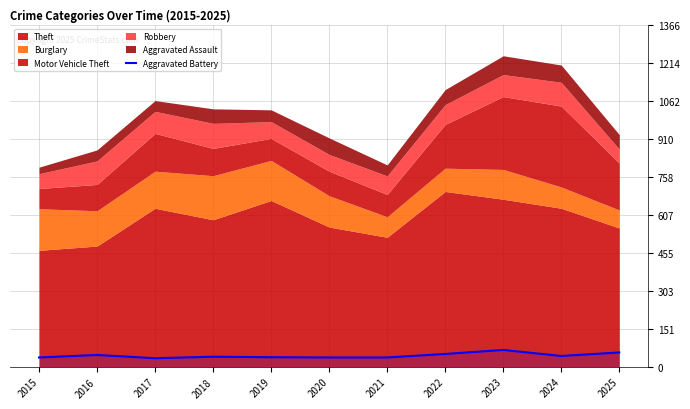

True or false: the data has more than 0 interior local peaks.

True